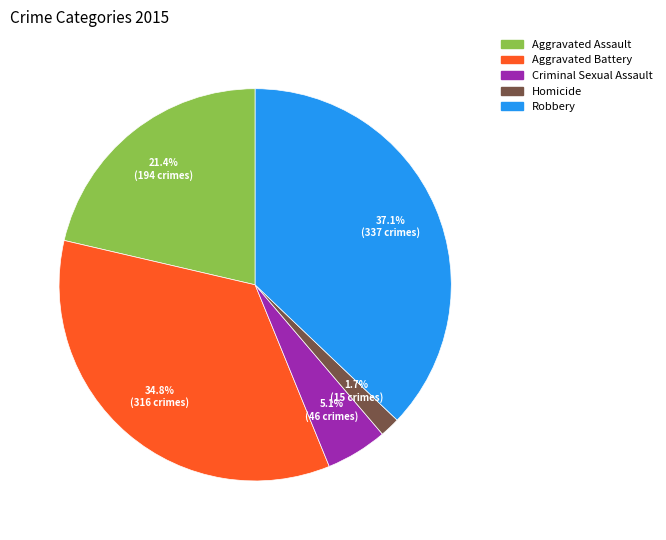

How many segments does this pie chart have?

5